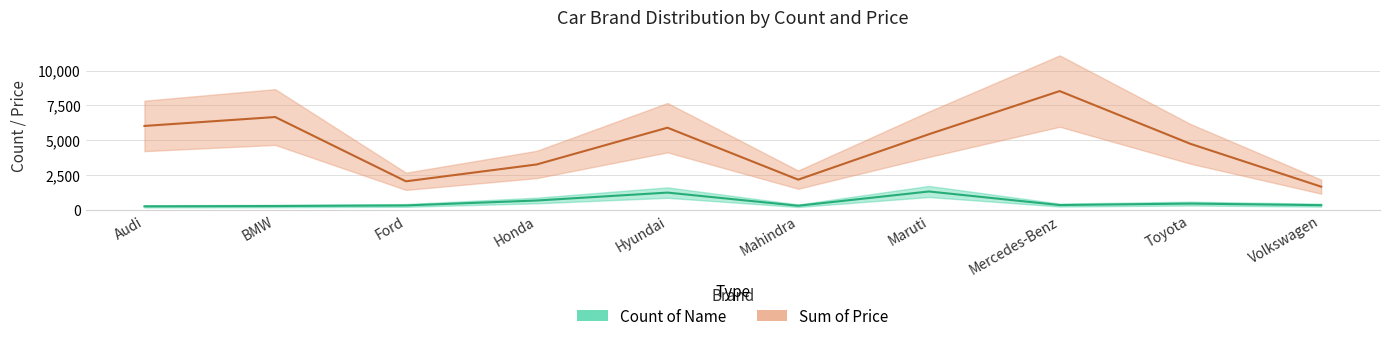

True or false: Sum of Price and Count of Name intersect in this chart.

False